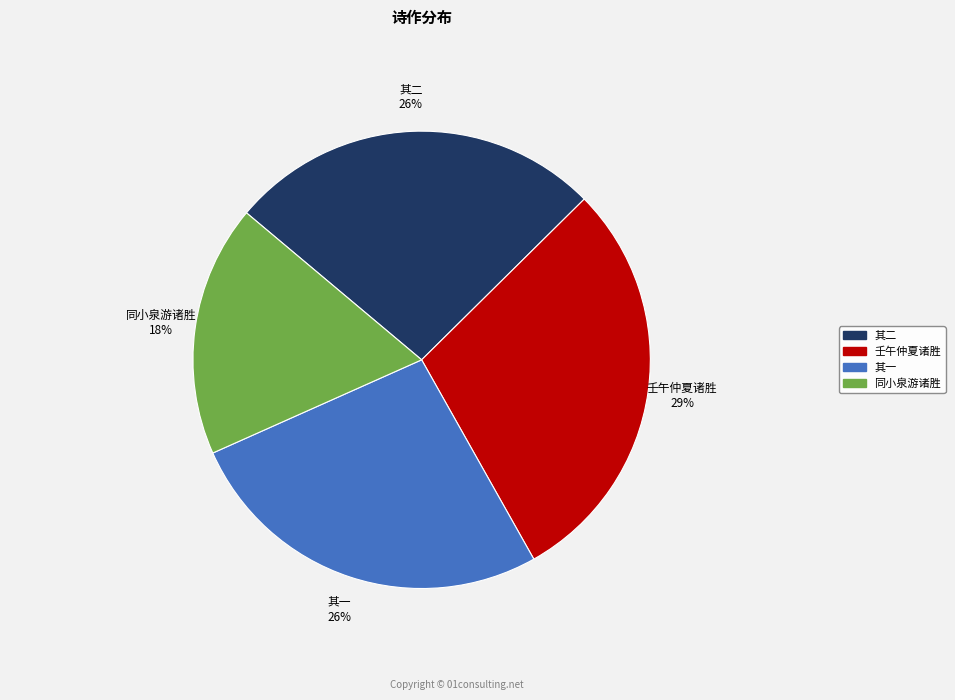

What is the ratio of the value at 其二 to the value at 壬午仲夏诸胜?

0.9